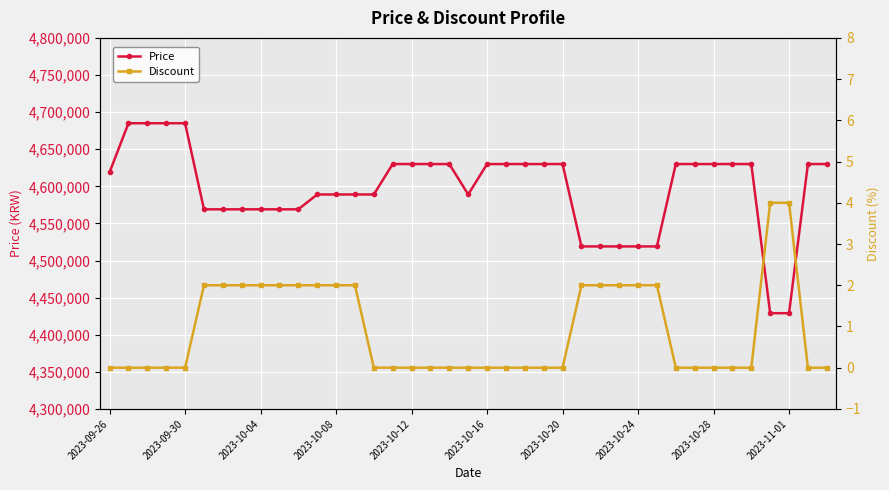

True or false: Discount and Price cross at least once.

False